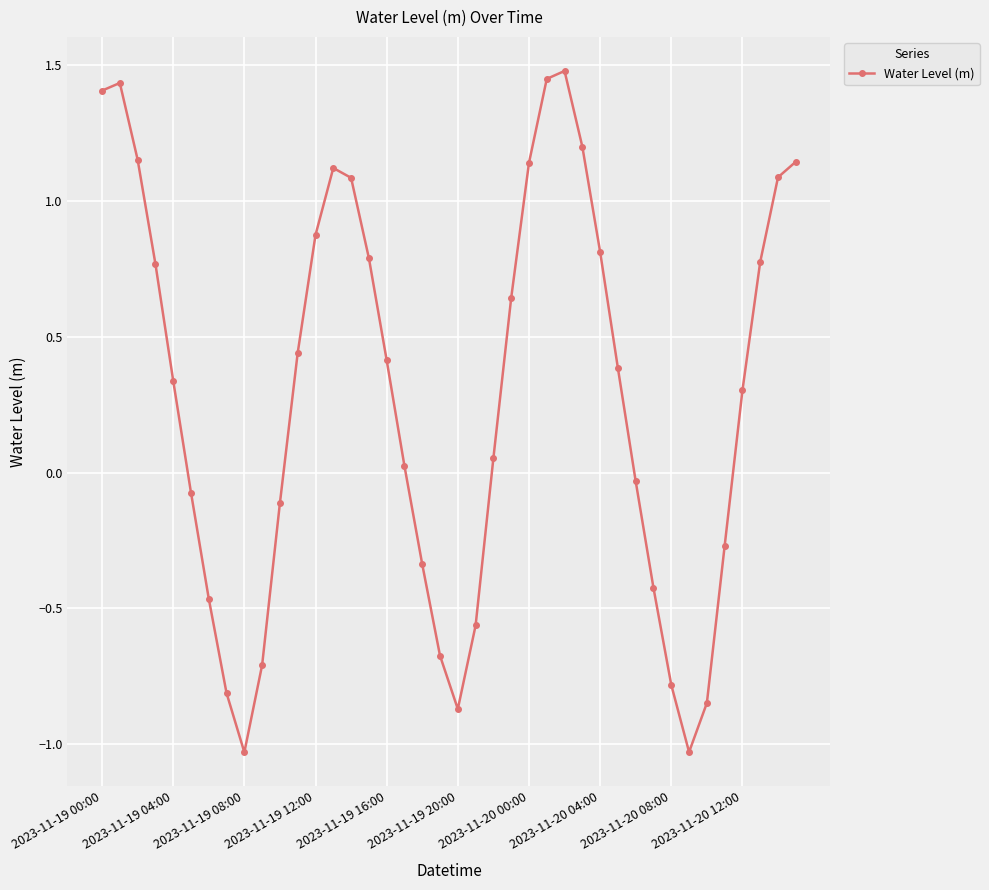

What is the maximum value shown in the chart?

1.5